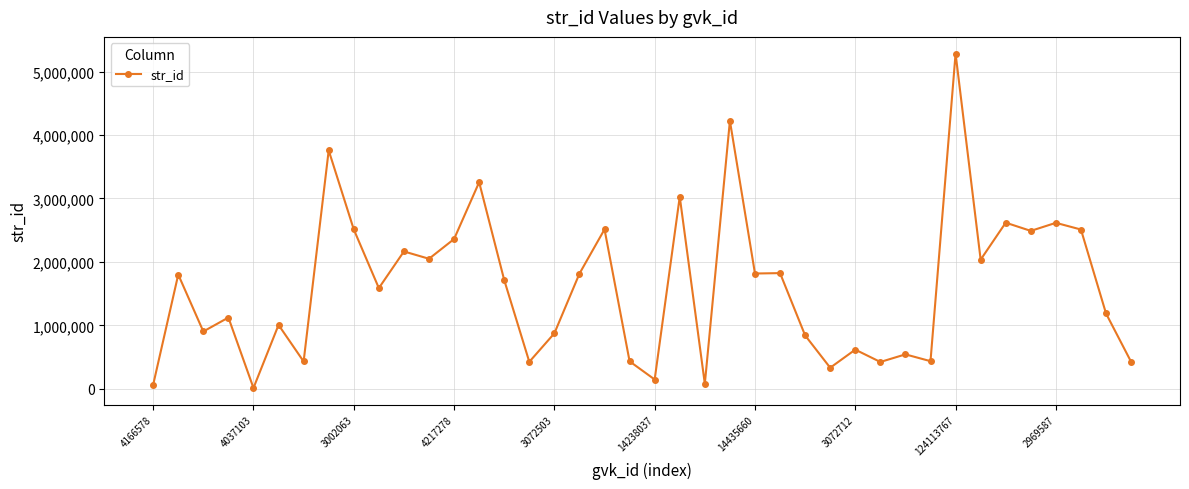

Count the number of categories in the chart.

40